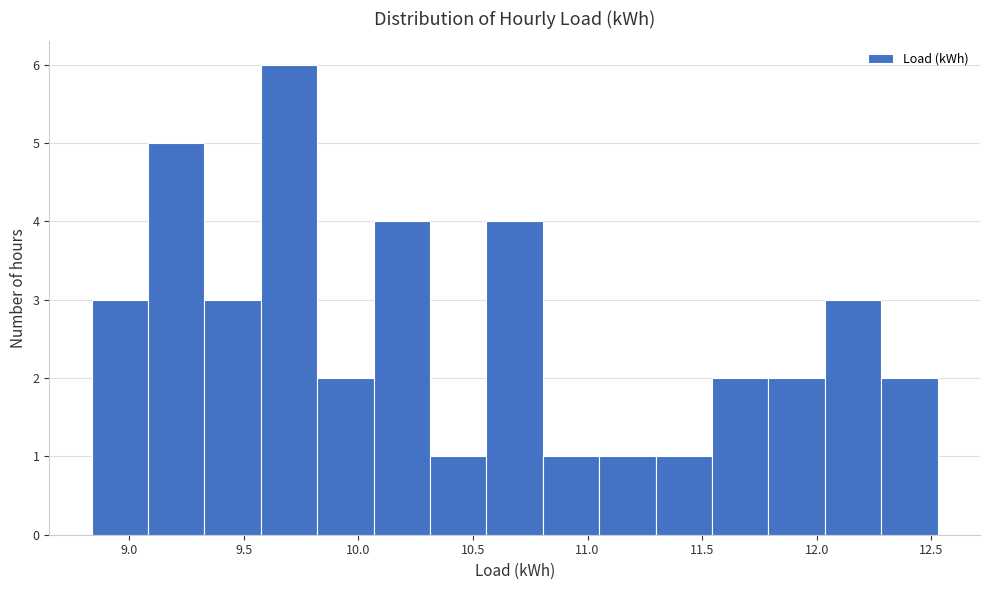

Which range on the x-axis has the tallest bar?

9.55 to 9.80